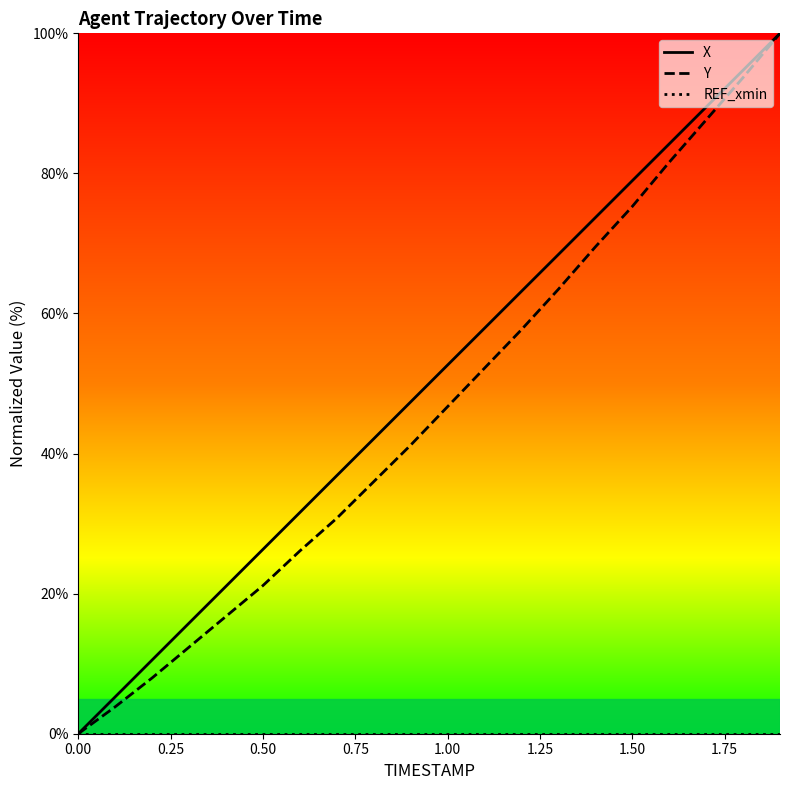

What is the difference between the maximum and minimum values in the Y series?

100.0